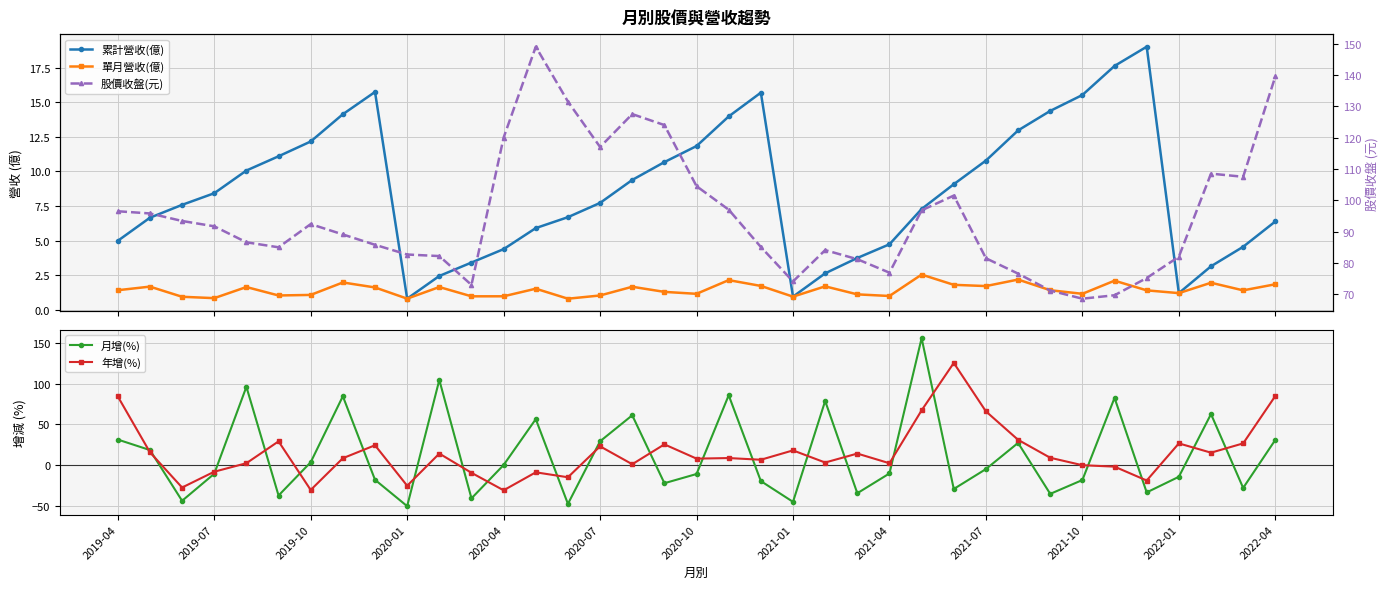

What position from the left is 20?

21